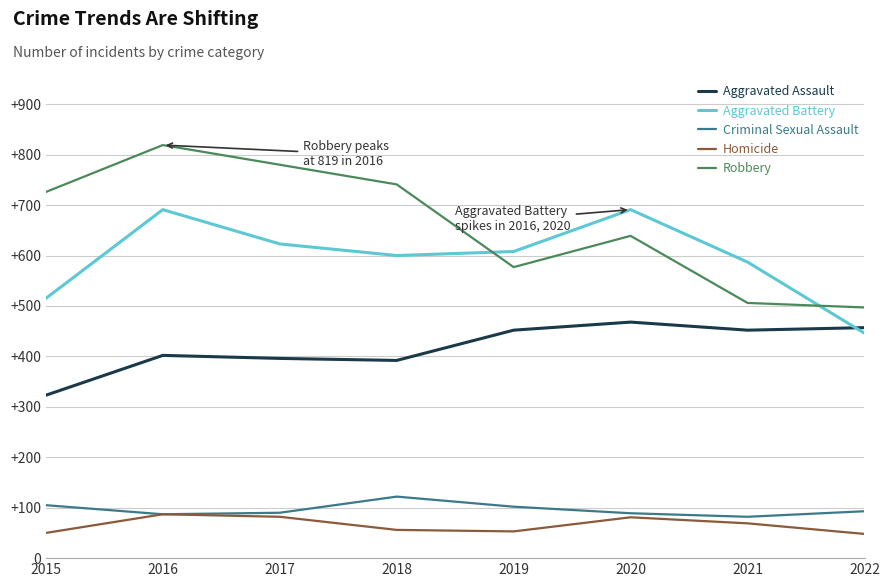

True or false: Aggravated Assault and Robbery cross at least once.

False